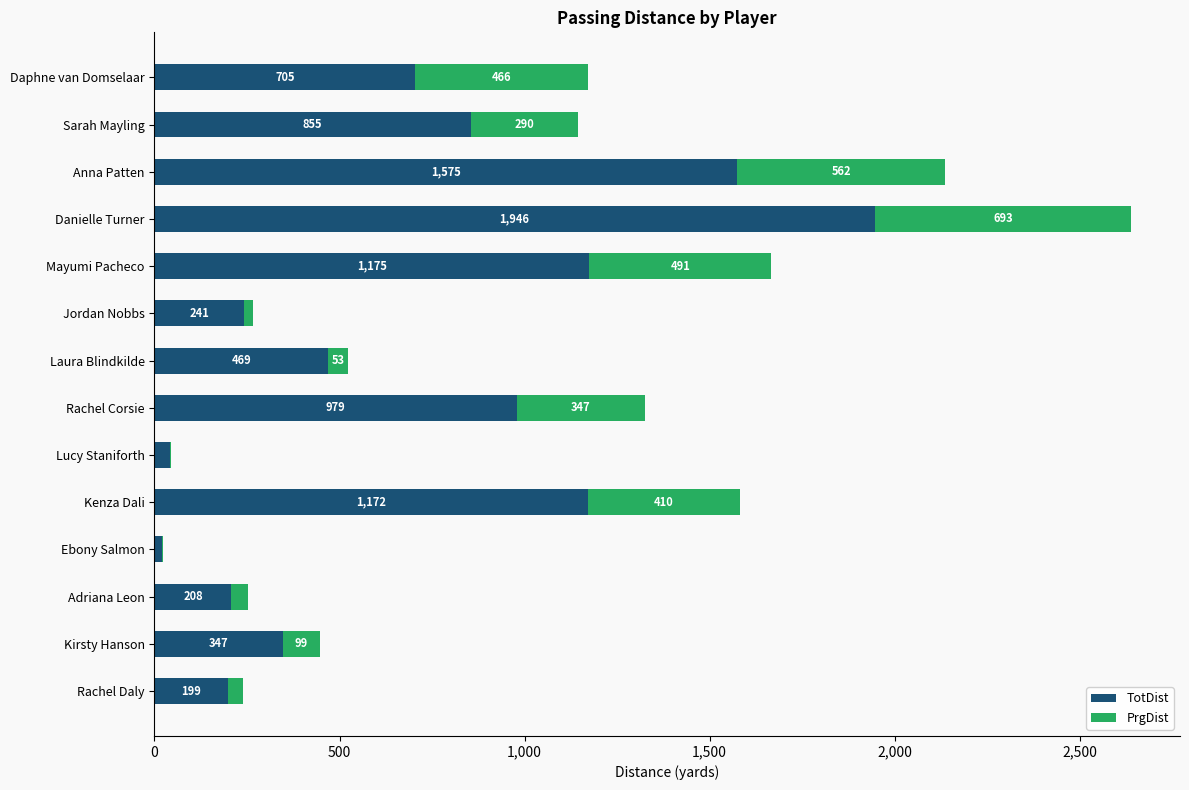

True or false: TotDist has a value of 1863 at Kenza Dali.

False